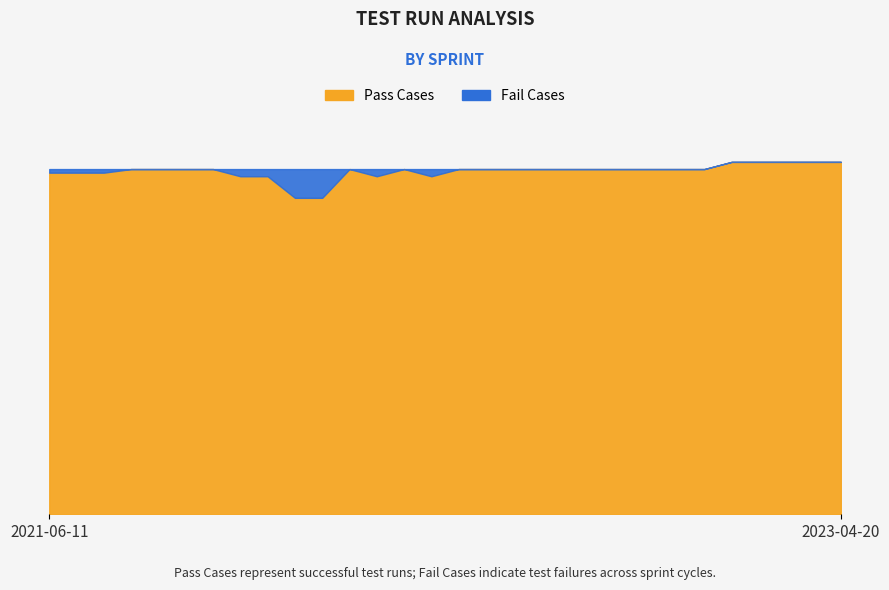

What is the difference between the highest and lowest values at 2022-08-04?

96